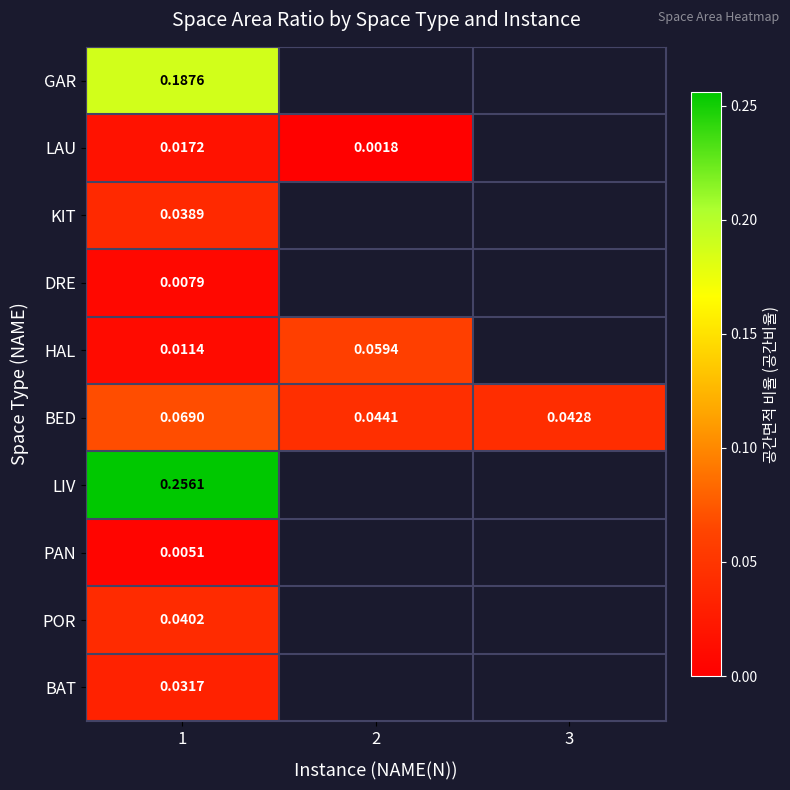

Is the value of KIT at 1 greater than the value of GAR at 1?

No